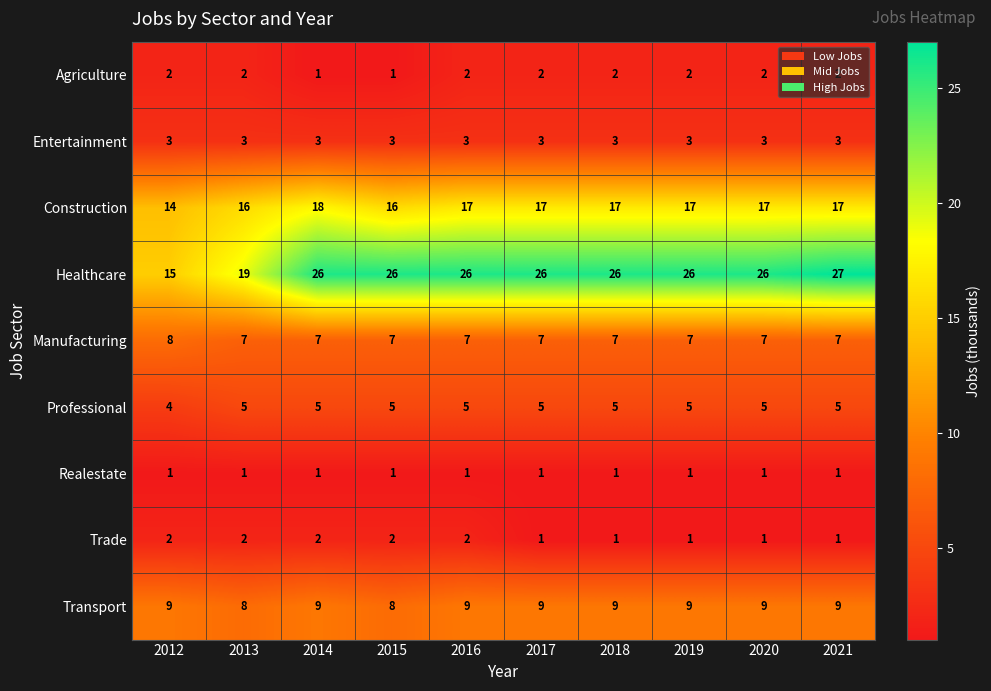

Which series has the widest spread of values?

Healthcare